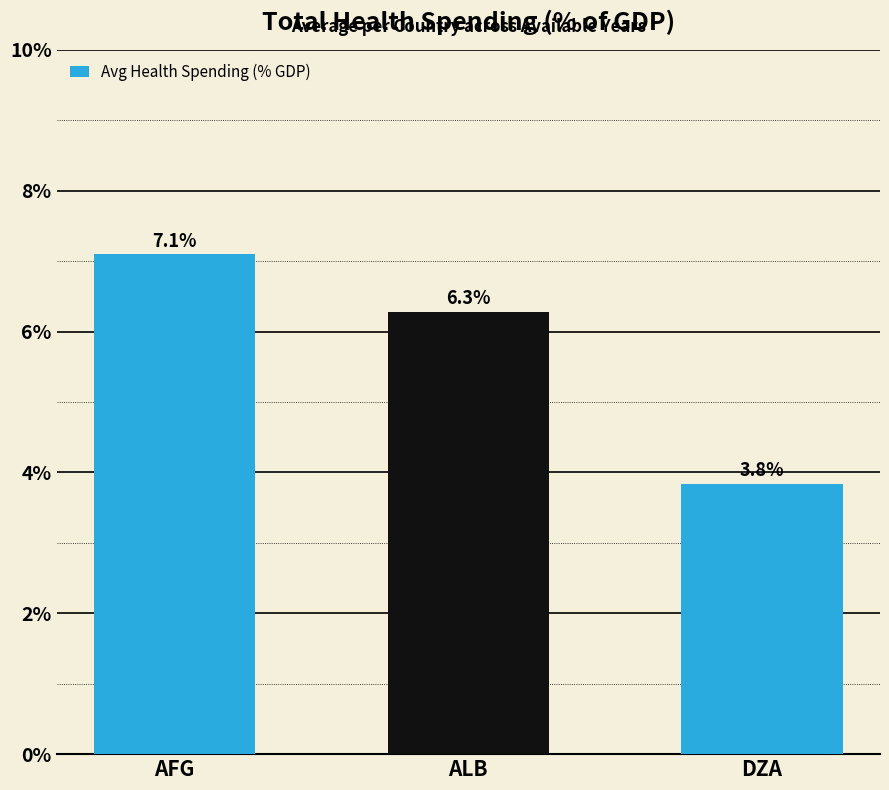

True or false: the data shows 6.5 at DZA.

False